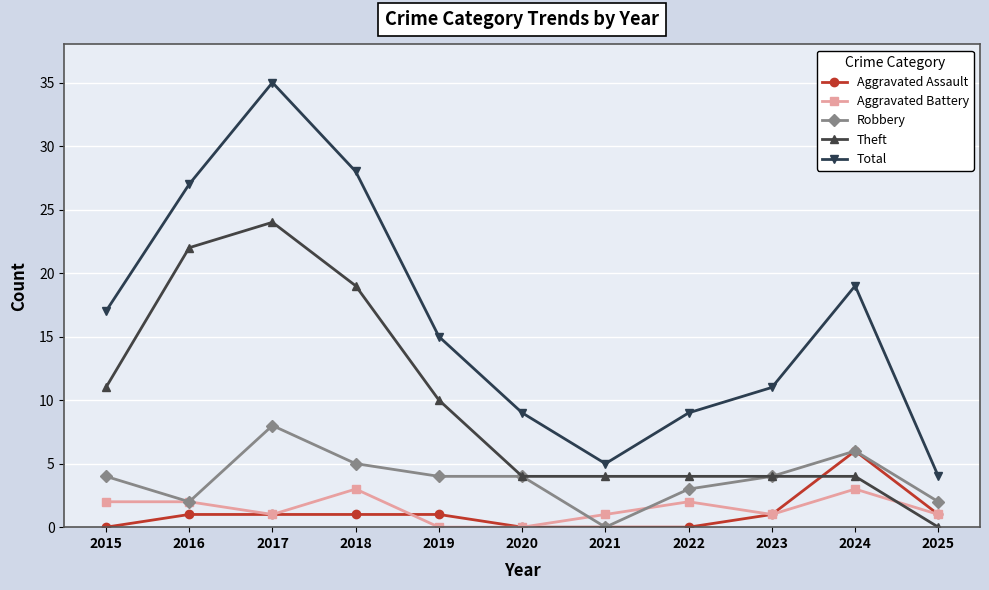

What is the difference between the maximum and minimum values in the Theft series?

24